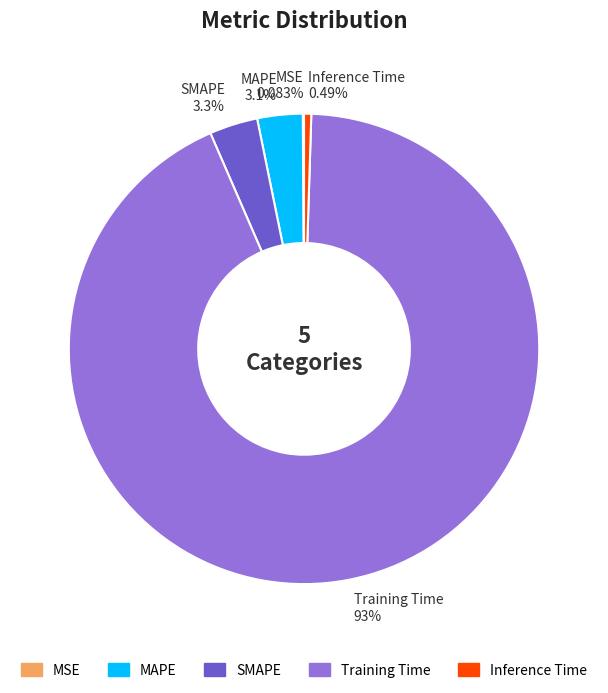

How much of the chart is everything except Inference Time?

99.5%